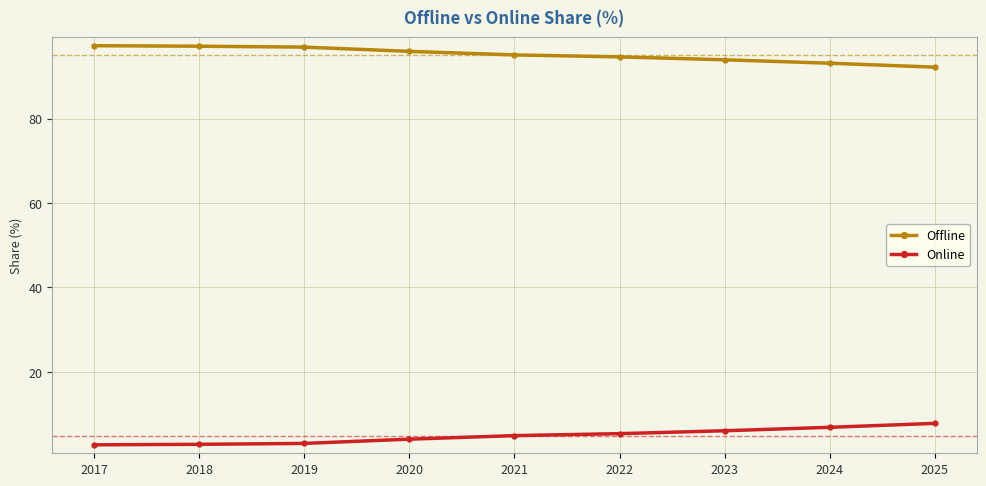

True or false: Online and Offline cross at least once.

False